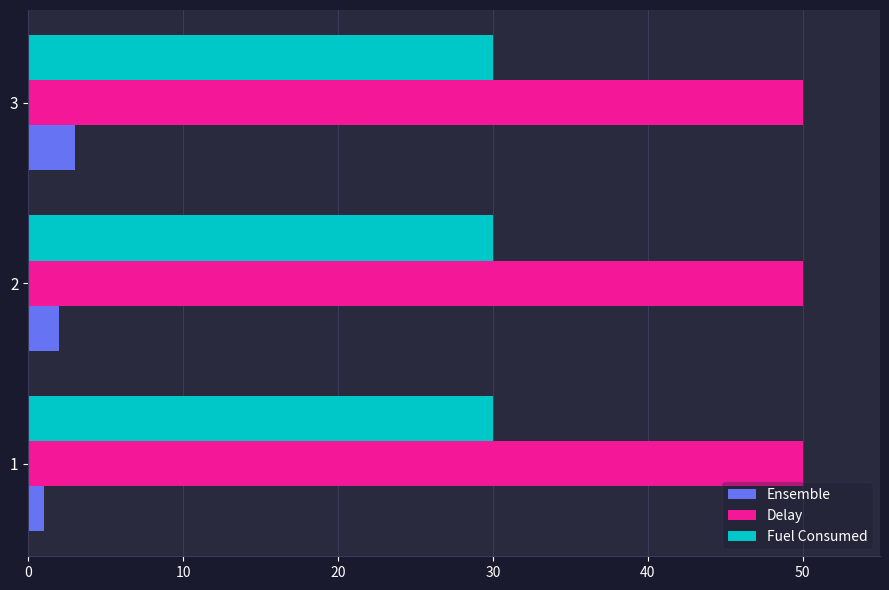

Which series has the largest total across all categories?

Delay